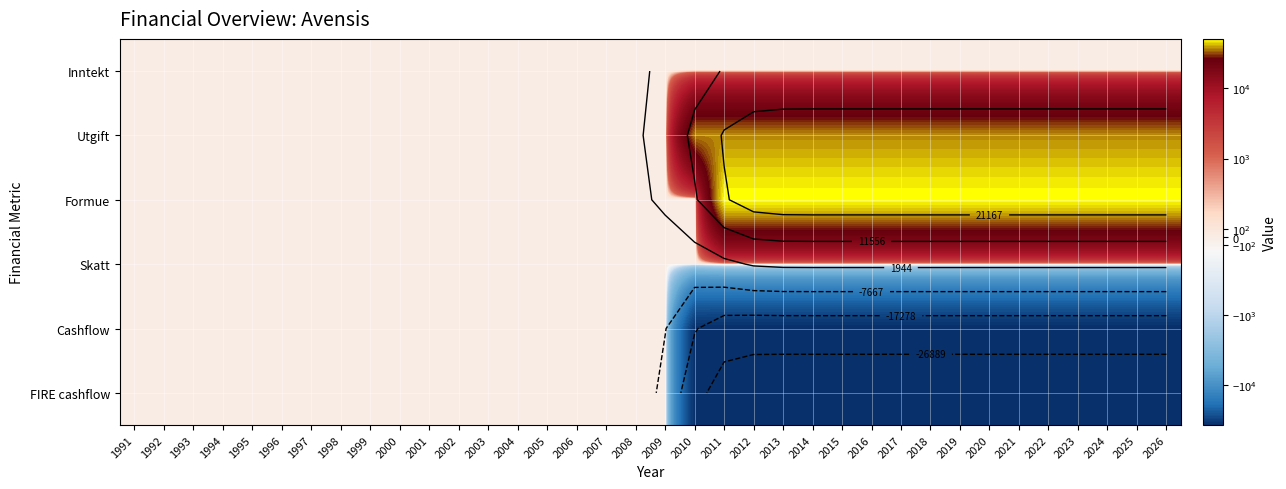

At how many categories does at least one series exceed 4099?

17